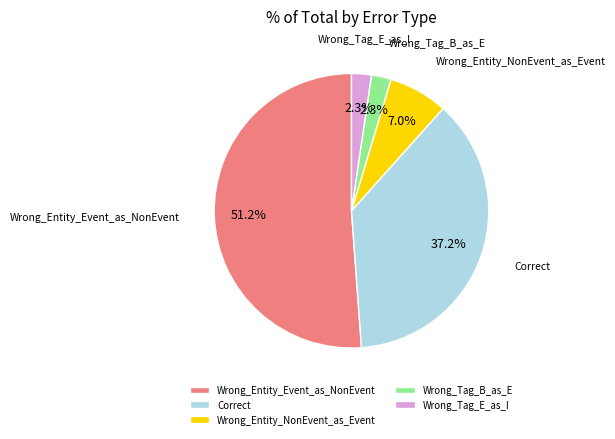

Do Wrong_Tag_B_as_E and Wrong_Entity_NonEvent_as_Event together represent more than half of the pie?

No